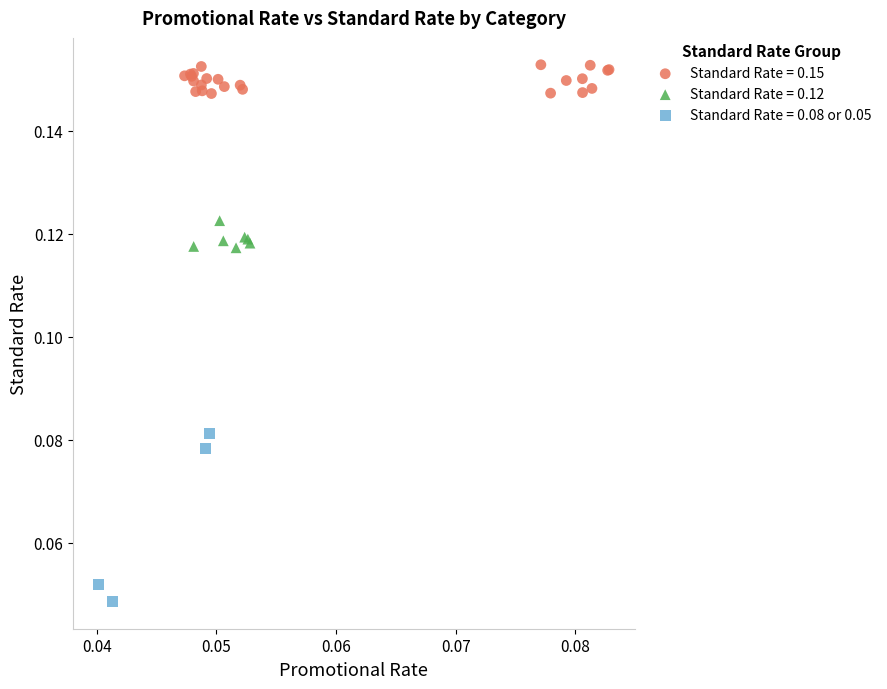

Which series has the largest Y range (max minus min)?

Standard Rate = 0.08 or 0.05